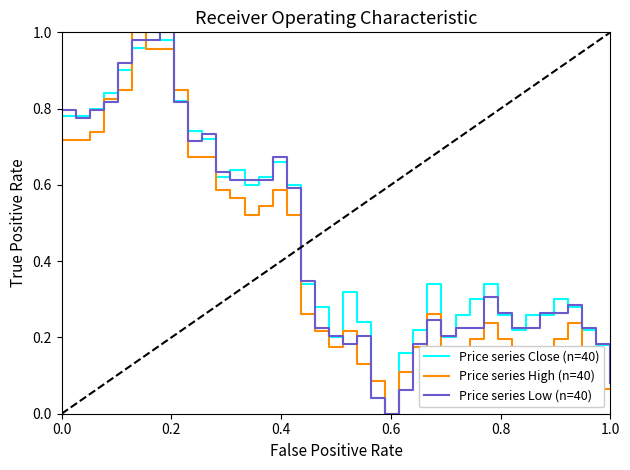

What are all the series names shown in the legend?

Price series Close (n=40), Price series High (n=40), Price series Low (n=40)